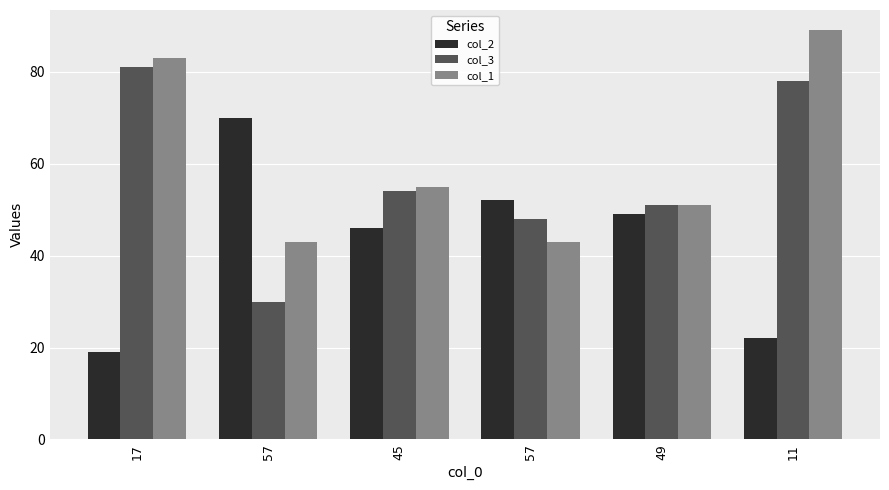

What are all the series names shown in the legend?

col_2, col_3, col_1